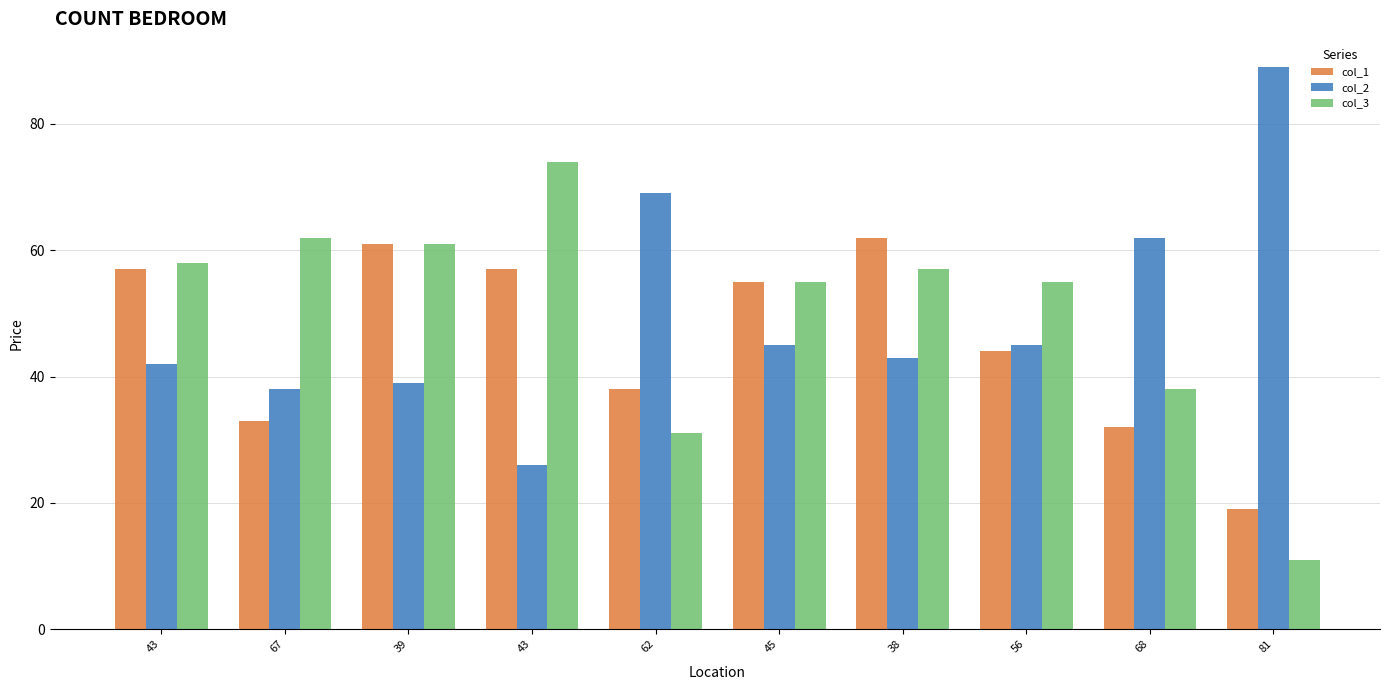

How many data points in col_3 are less than 57?

5